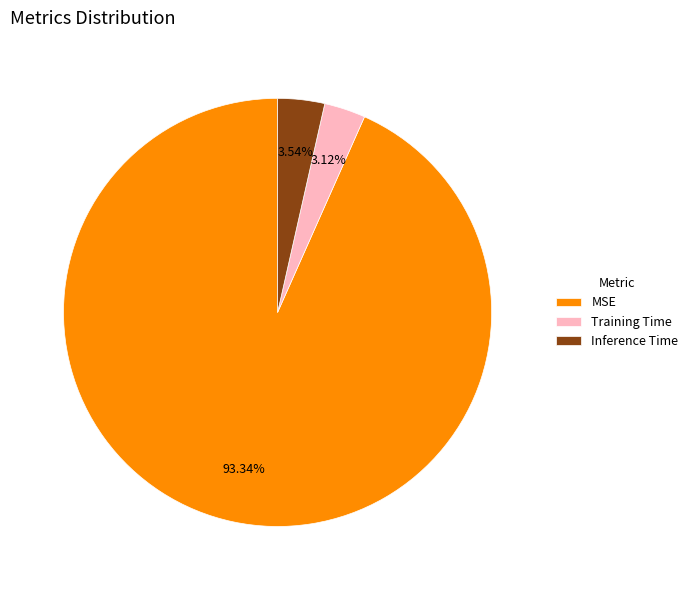

Which category has the biggest portion of the pie?

MSE